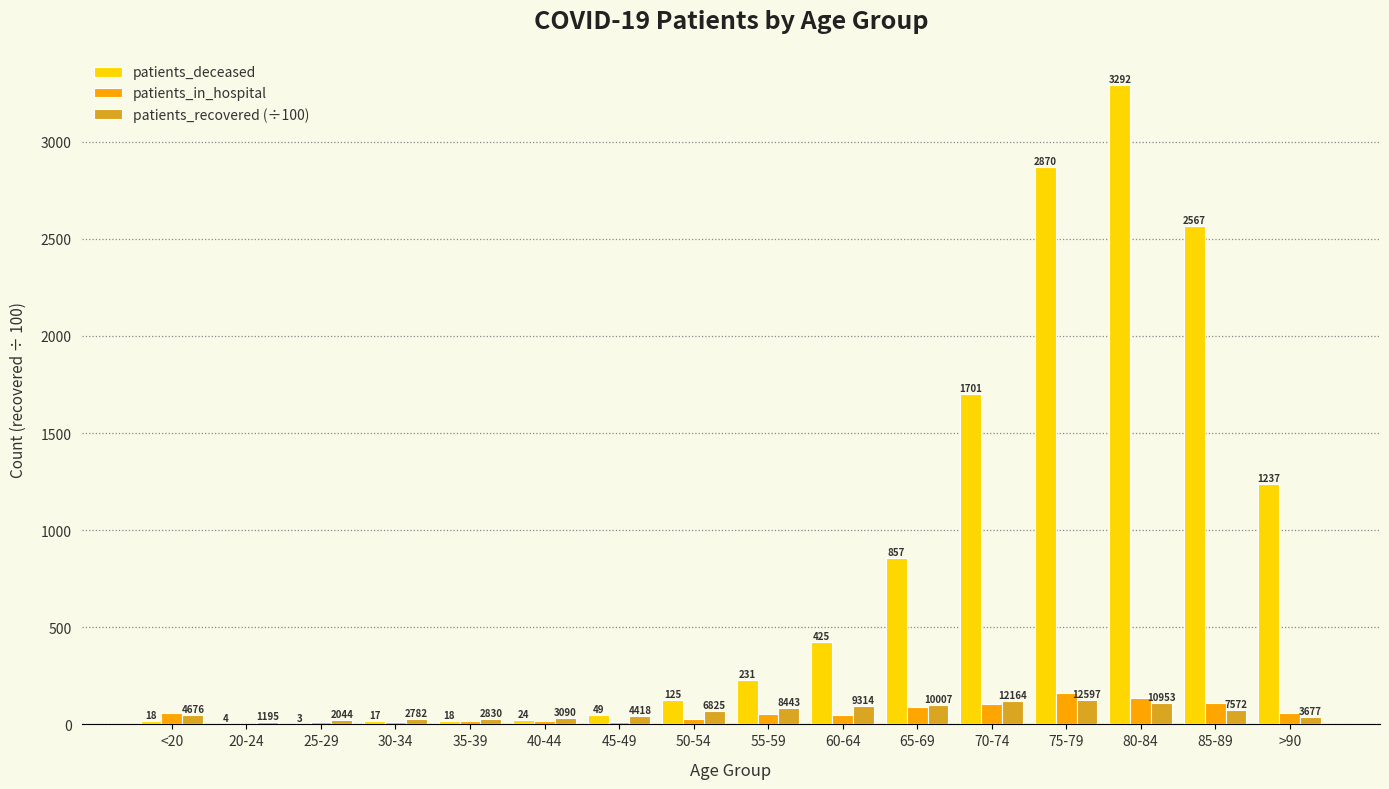

What is the sum of all patients_in_hospital values?

923.0